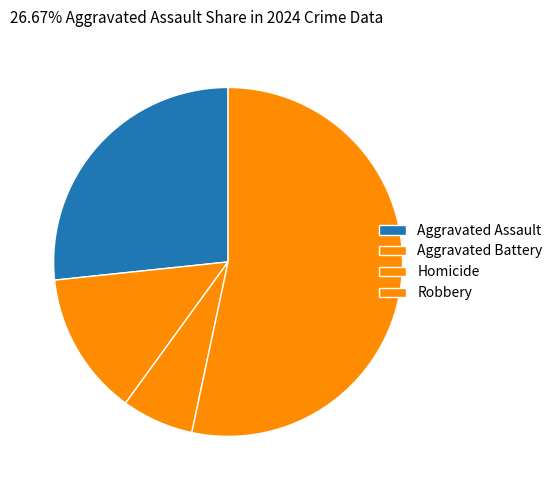

How many slices are in this pie chart?

4